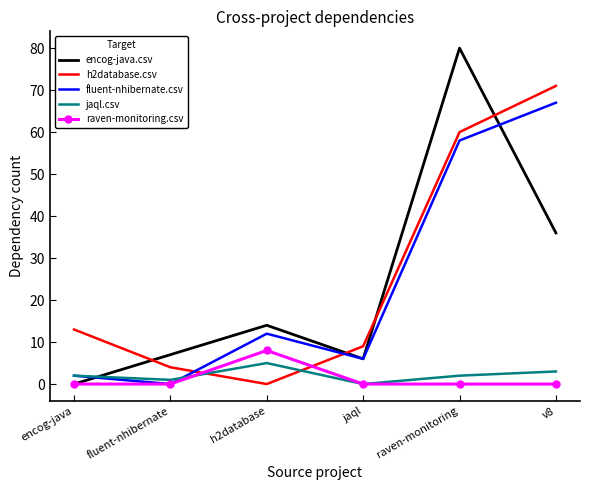

At how many categories does at least one series exceed 40?

2